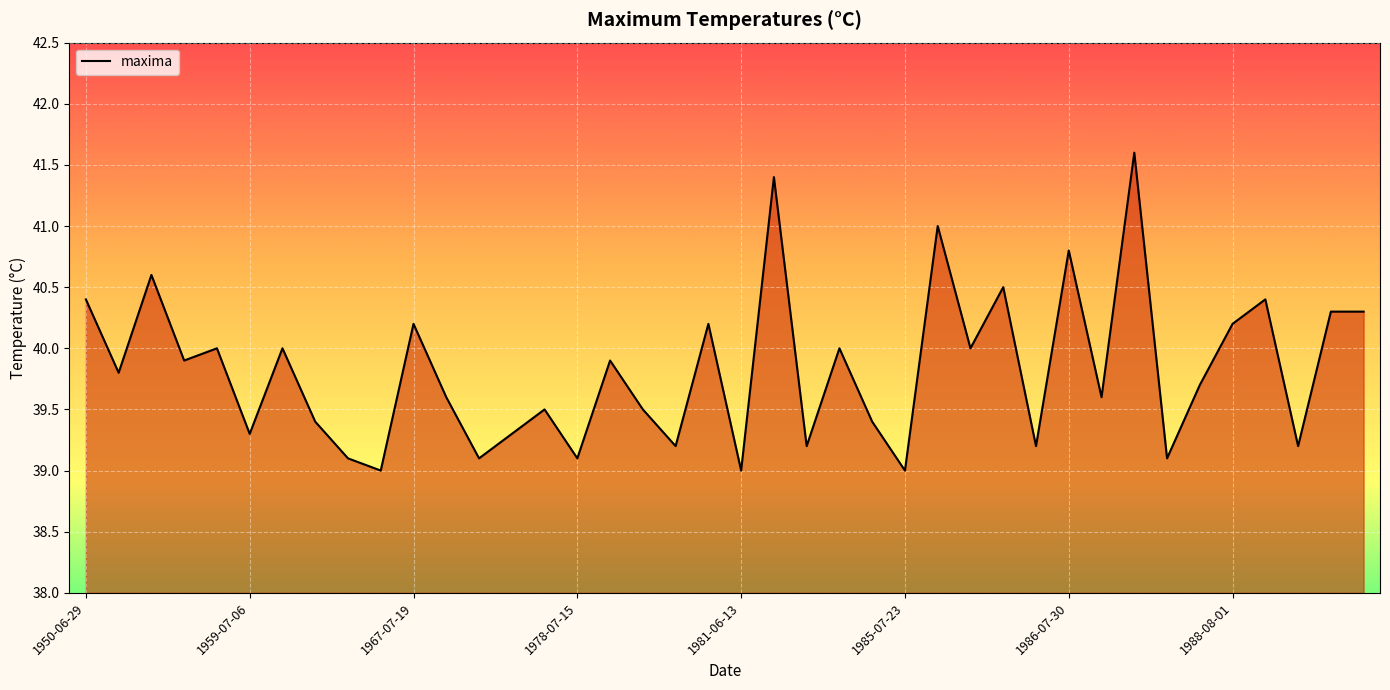

What is the greatest value displayed?

41.6